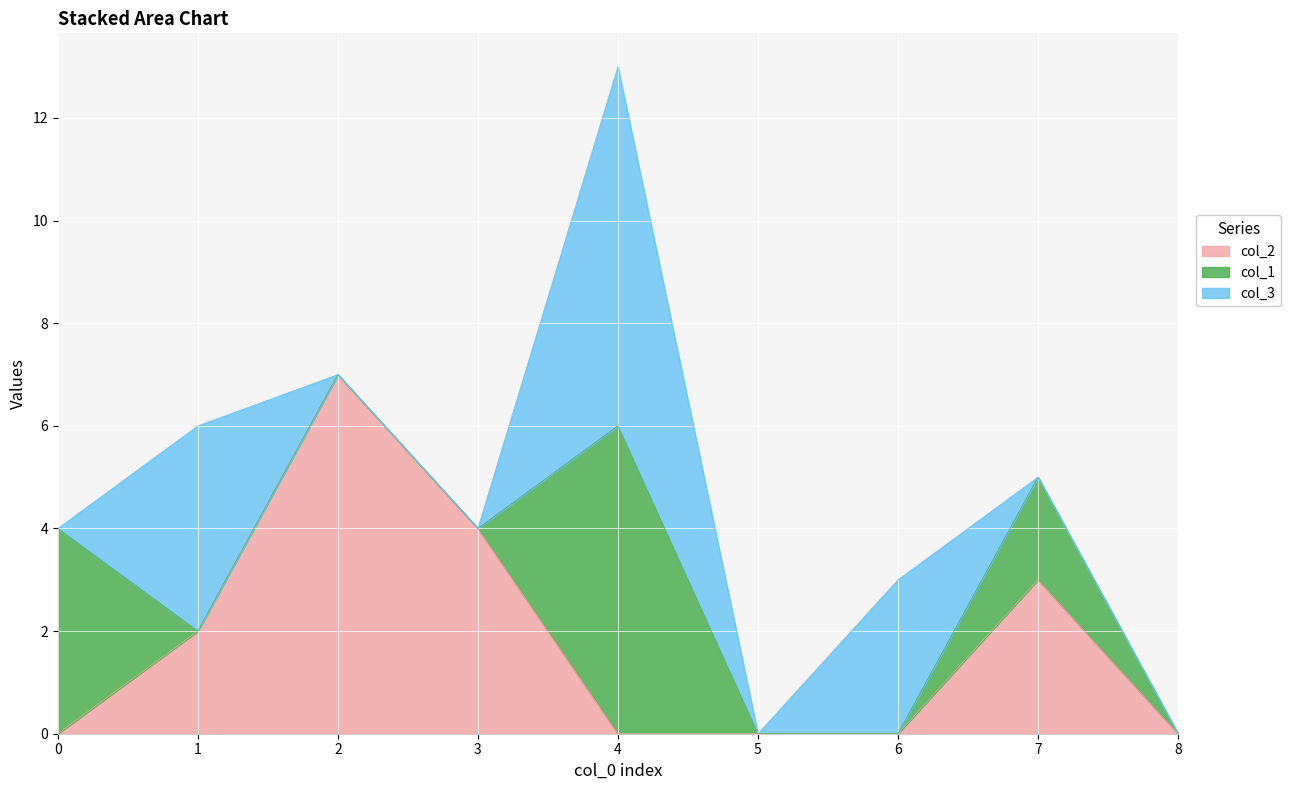

Reading left to right, what are all the values shown in this chart?

col_2: 0=0	1=2	2=7	3=4	4=0	5=0	6=0	7=3	8=0
col_1: 0=4	1=0	2=0	3=0	4=6	5=0	6=0	7=2	8=0
col_3: 0=0	1=4	2=0	3=0	4=7	5=0	6=3	7=0	8=0